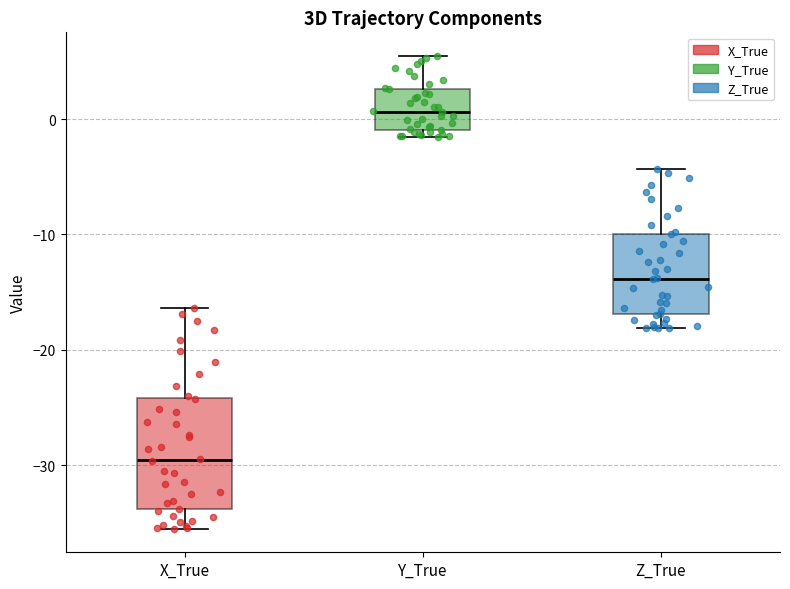

Which box is the tallest, from its lower edge to its upper edge?

X_True